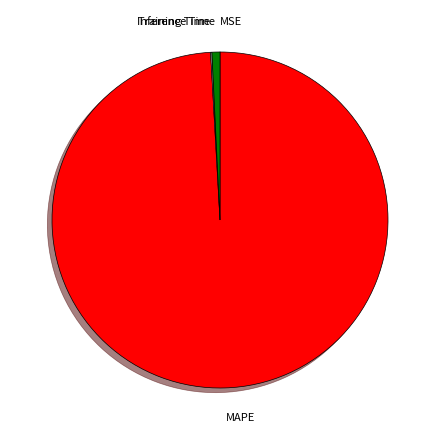

Is there a majority slice in this chart?

Yes